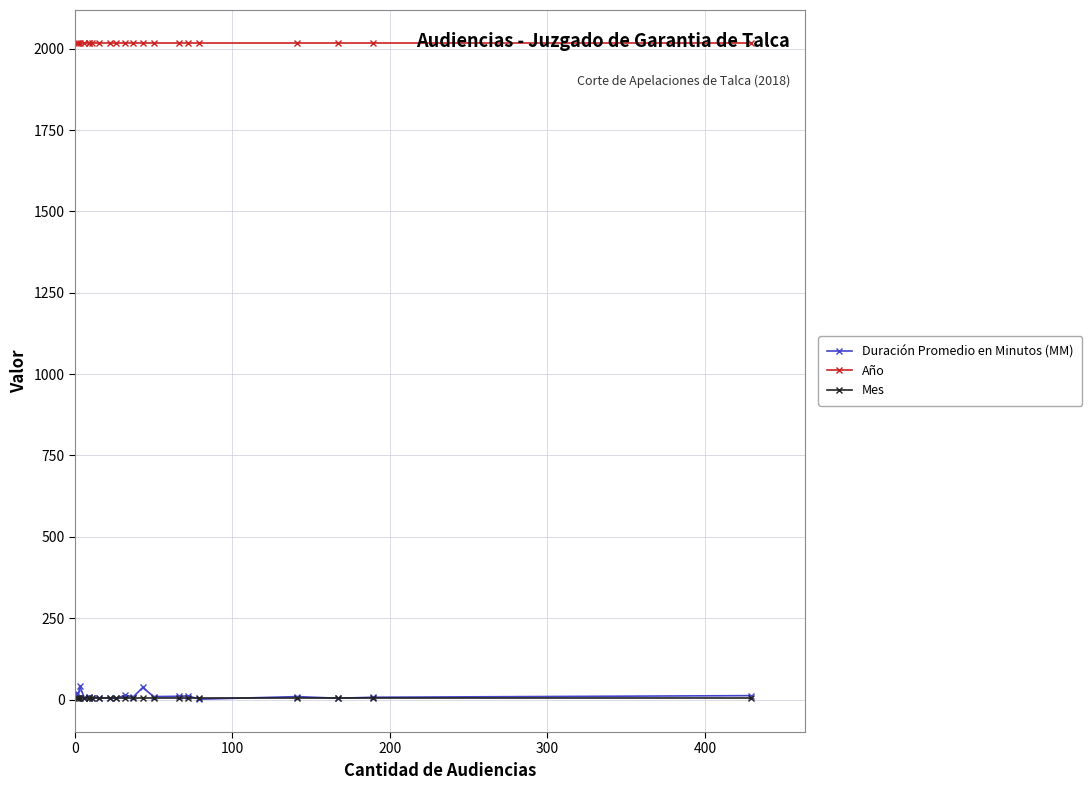

Is the value of Duración Promedio en Minutos (MM) at 300 greater than the value of Año at 18?

No